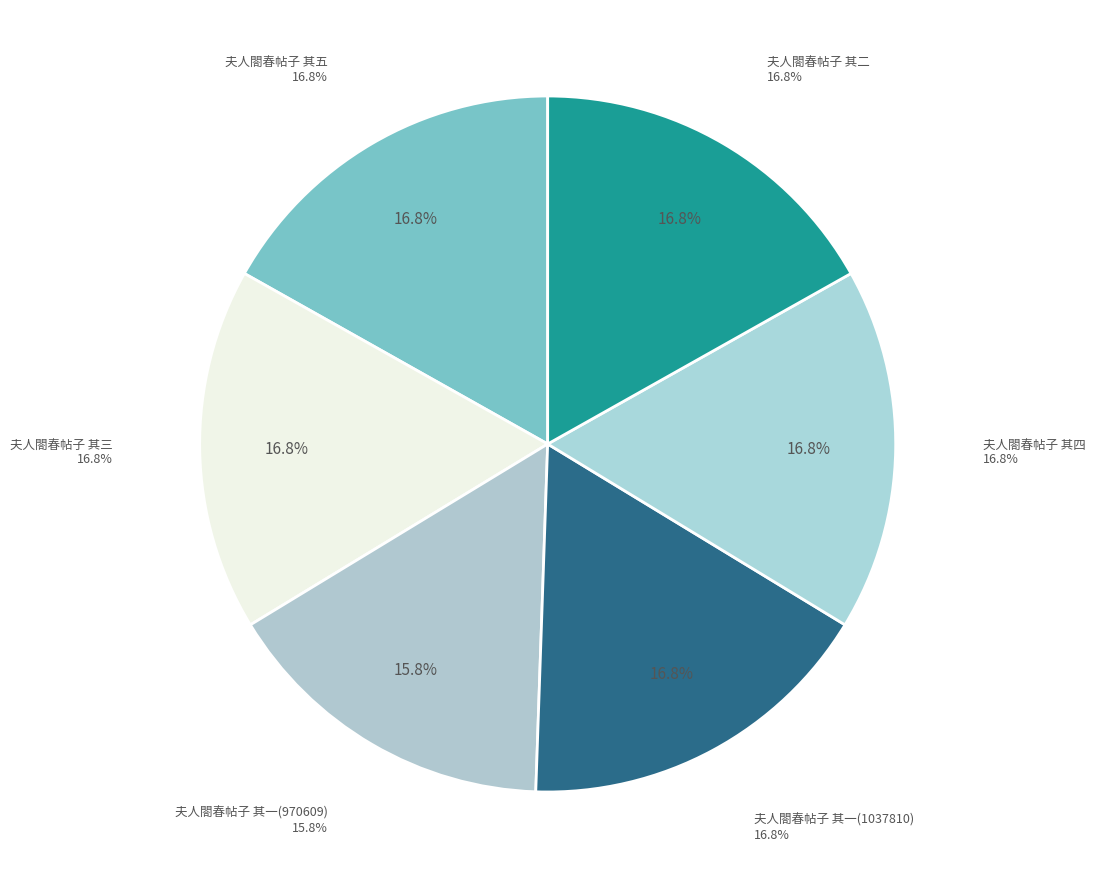

Do 夫人閤春帖子 其一(1037810) and 夫人閤春帖子 其三 together represent more than half of the pie?

No